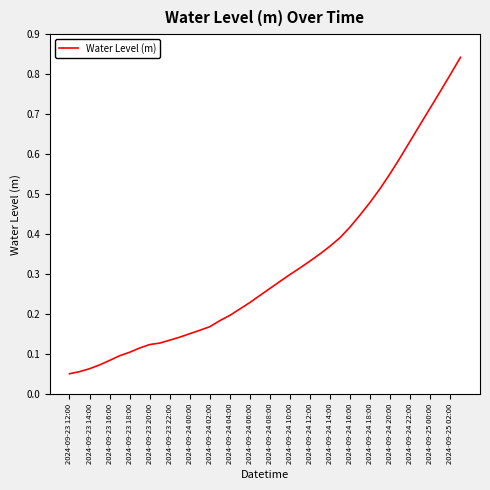

Does the chart have visible grid lines?

No